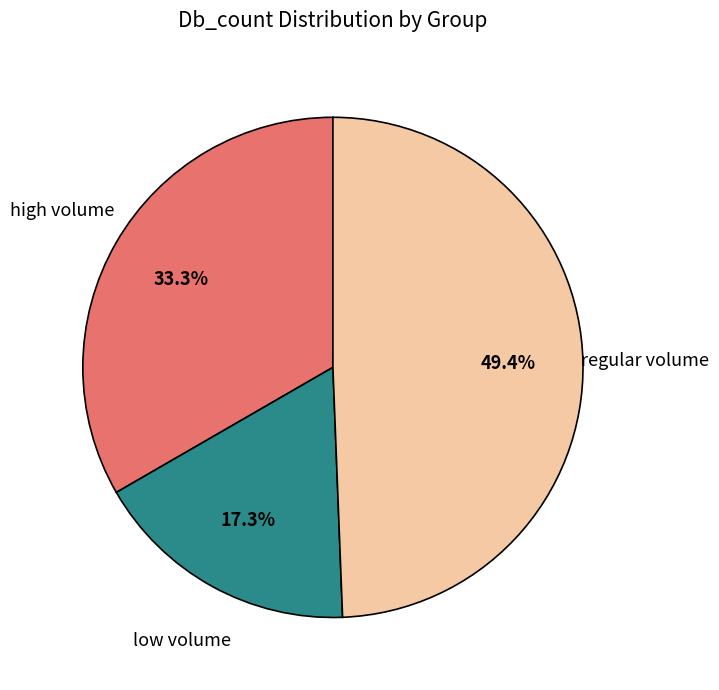

What percentage is NOT represented by low volume?

82.7%